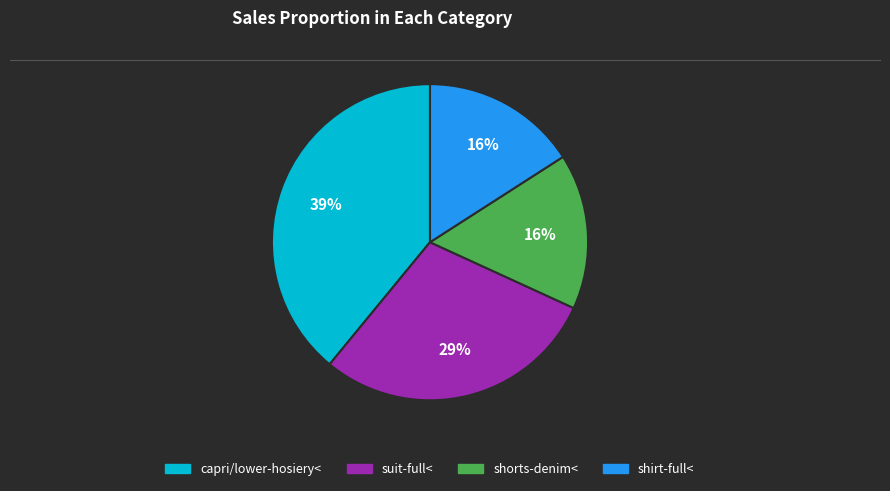

How many segments does this pie chart have?

4